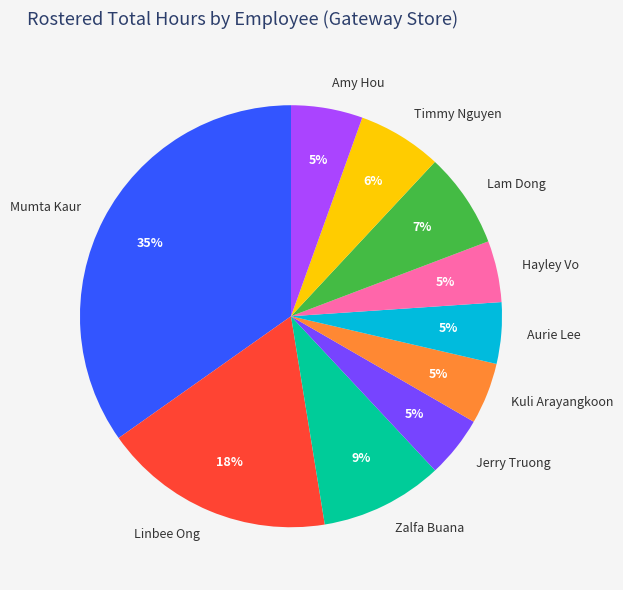

Is it true that Amy Hou is 5% of the pie?

True